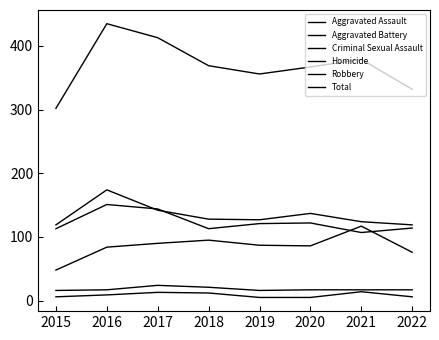

Does the chart display data point markers on the line(s)?

No